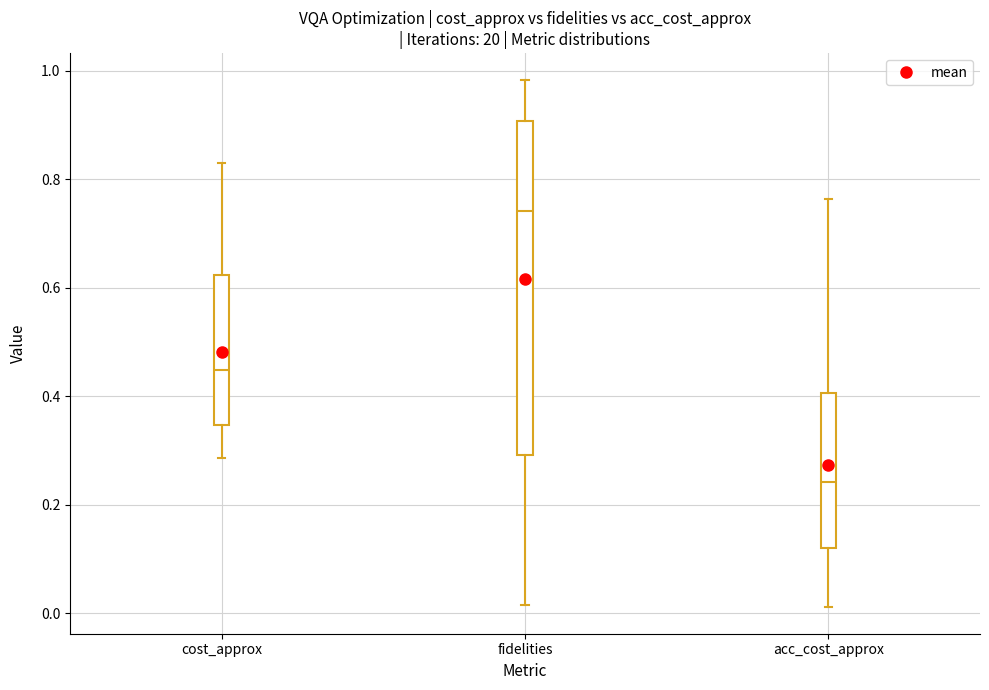

Reading left to right, read every box against the y-axis: the position of its median line, the range the box covers, and the ends of its whiskers. The values are not printed on the chart, so give them approximately, as read against the axis.

cost_approx: median 0.44, box 0.34 to 0.62, whiskers 0.28 to 0.82
fidelities: median 0.74, box 0.30 to 0.90, whiskers 0.02 to 0.98
acc_cost_approx: median 0.24, box 0.12 to 0.40, whiskers 0.02 to 0.76